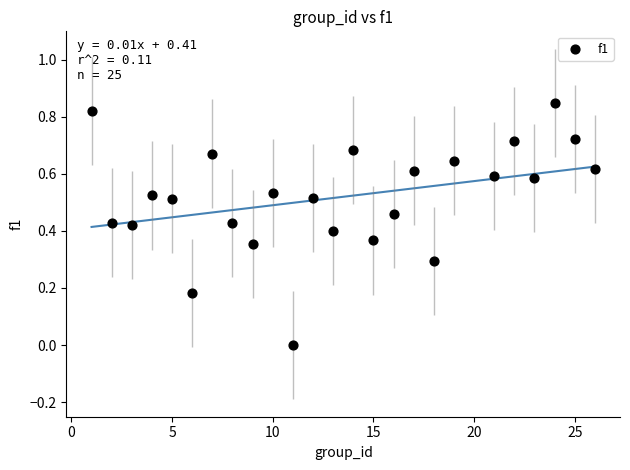

What is the range of X values (max minus min)?

25.0